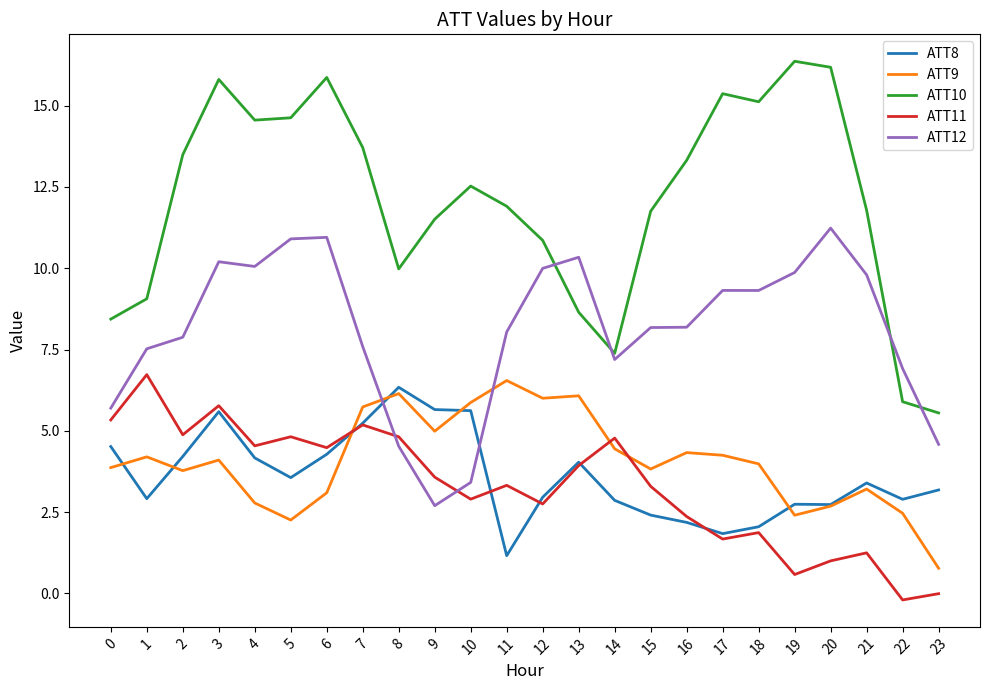

What is the sum of all ATT10 values?

289.6